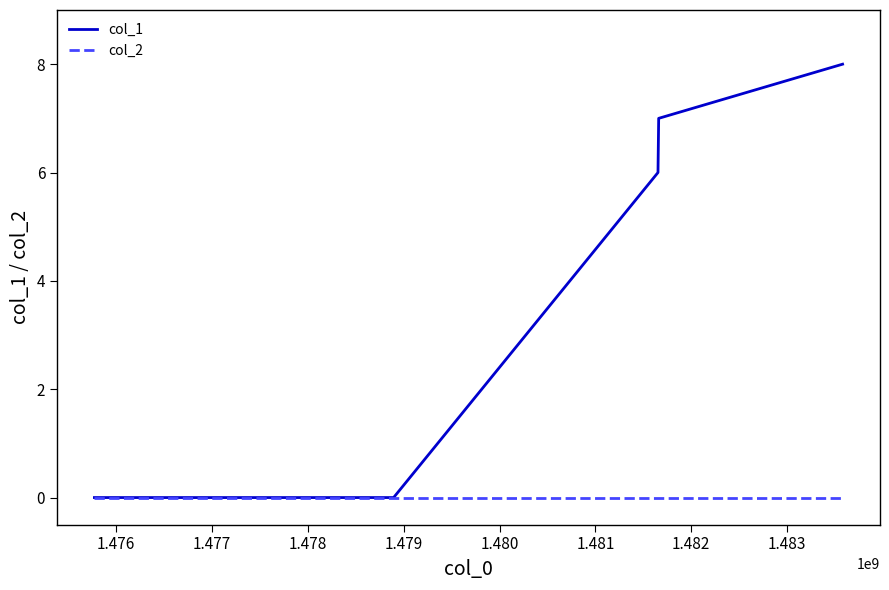

Which series has the largest total across all categories?

col_1